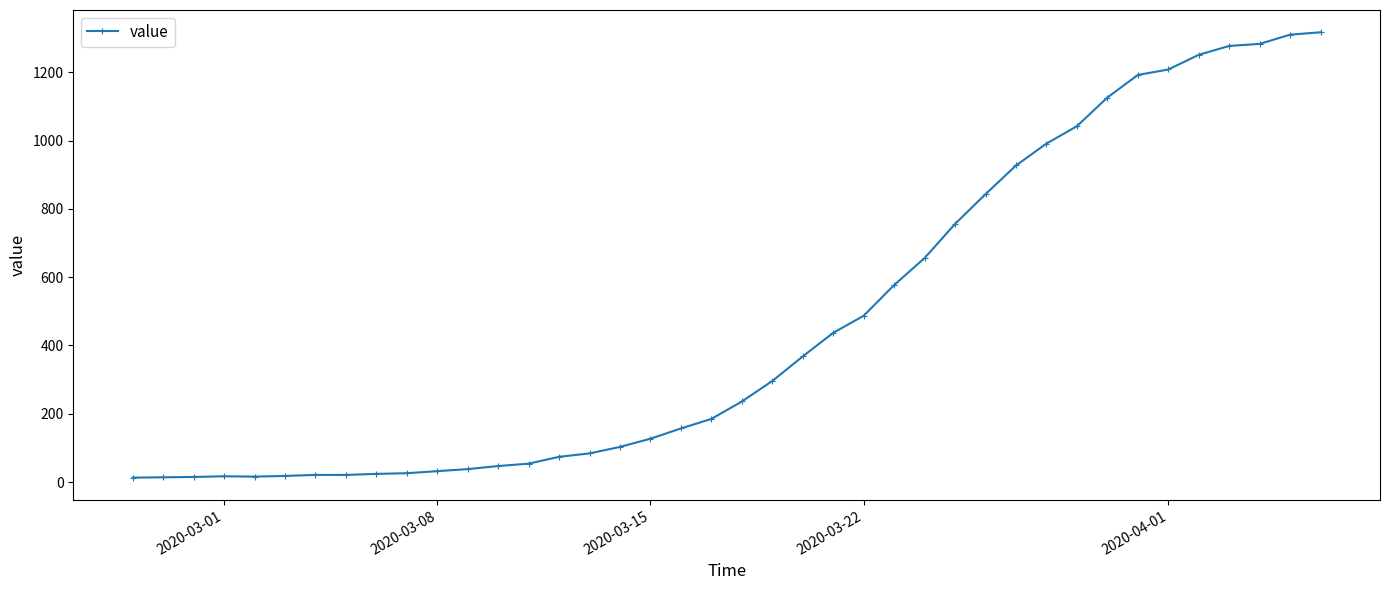

What is the difference between the maximum and minimum values?

1304